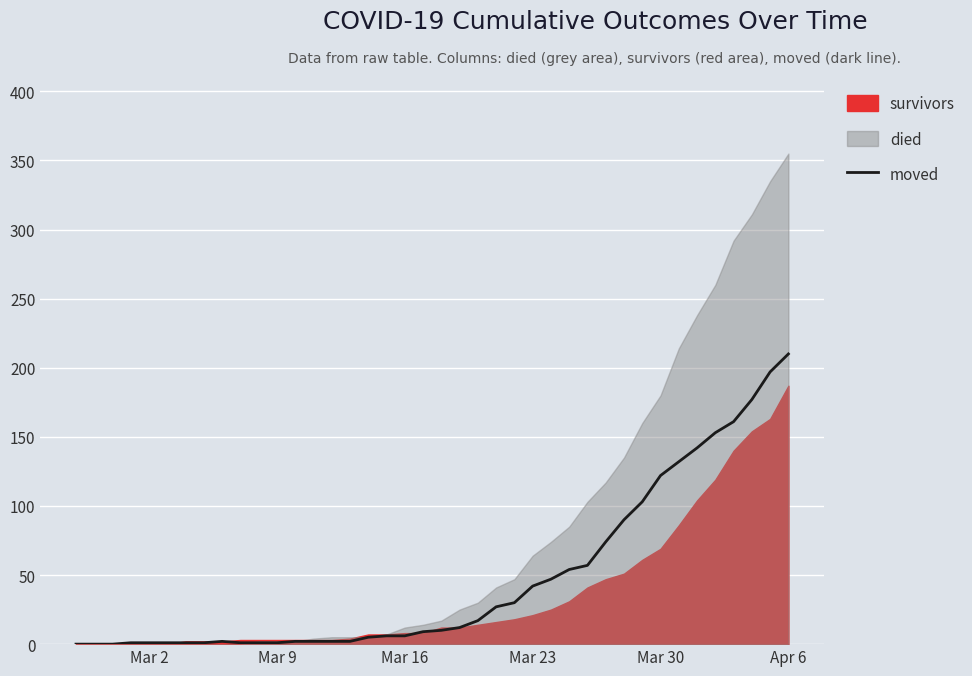

What is the highest value of the moved series?

210